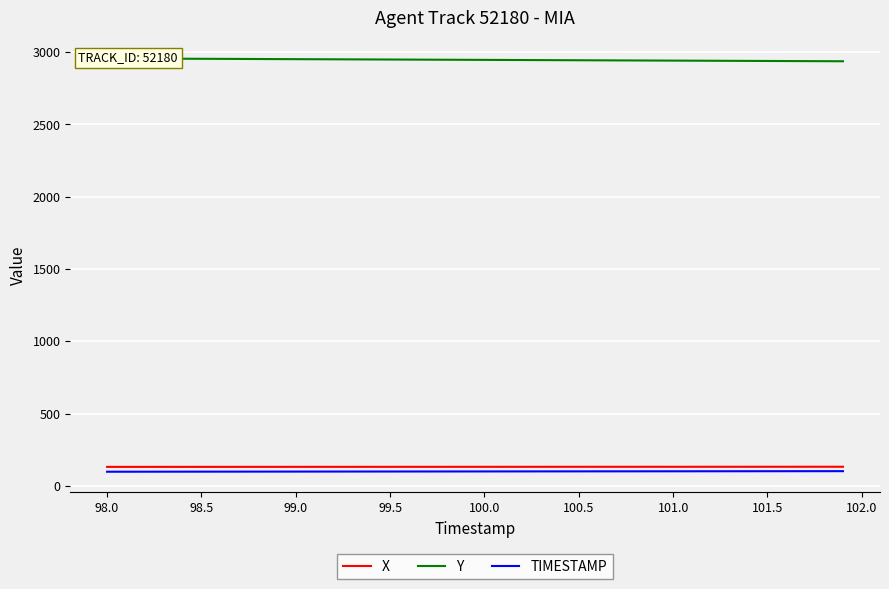

True or false: TIMESTAMP has a value of 101.5 at 101.5.

True